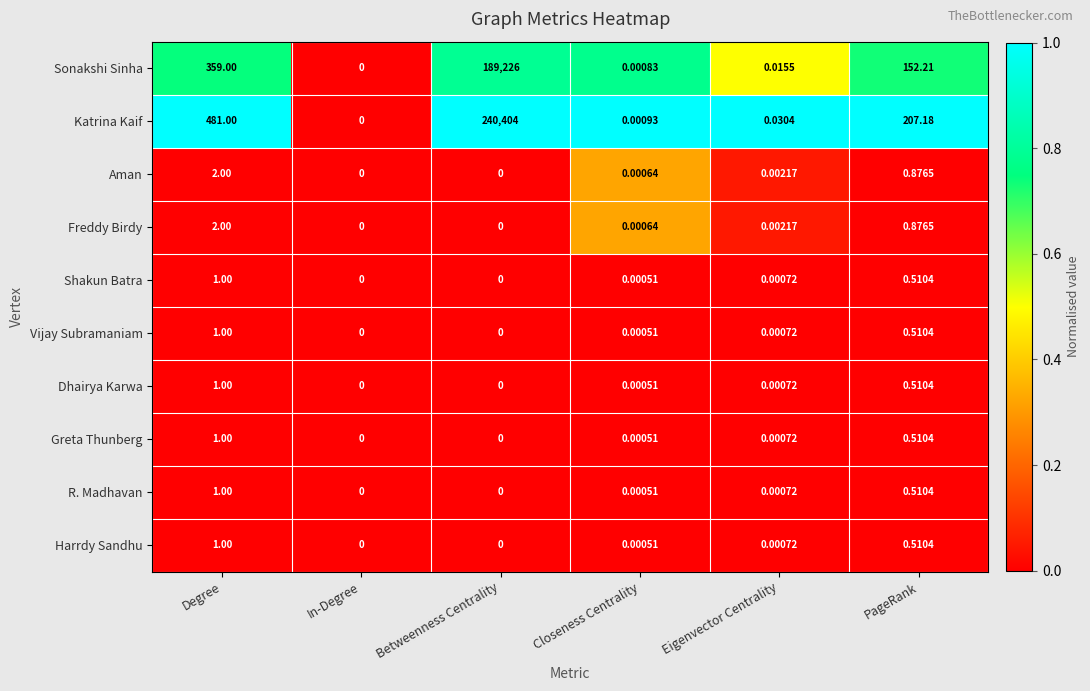

What is the spread (max minus min) of values at Betweenness Centrality?

240404.0